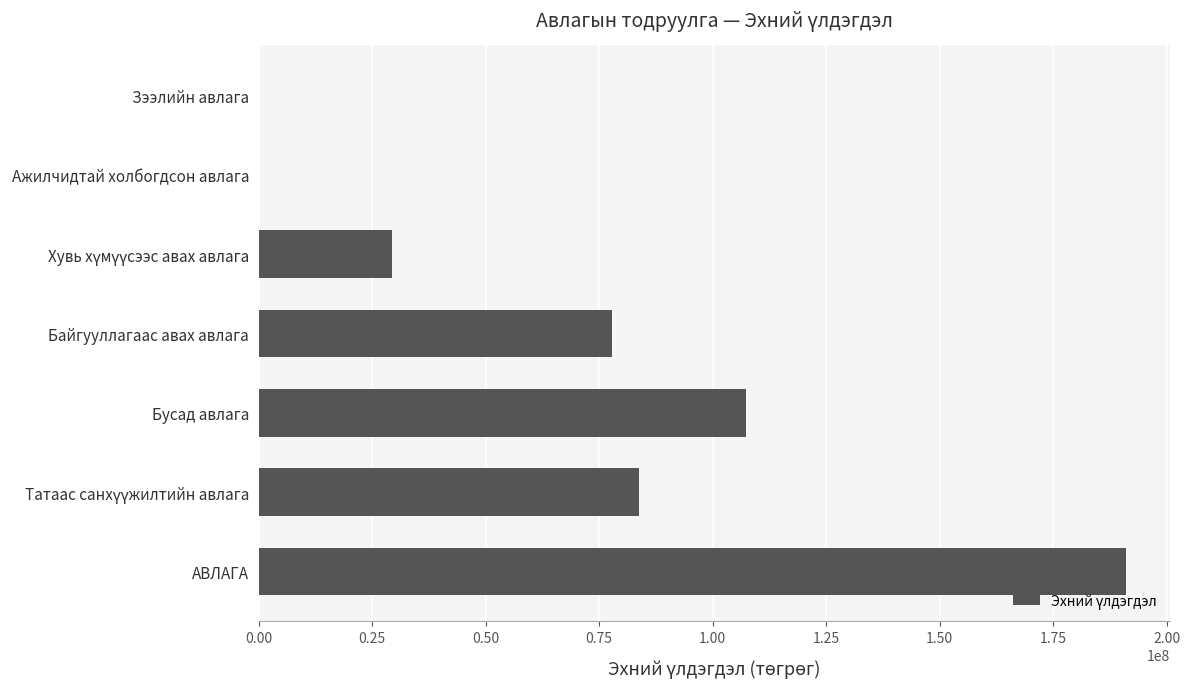

What is the maximum value shown in the chart?

191143862.6